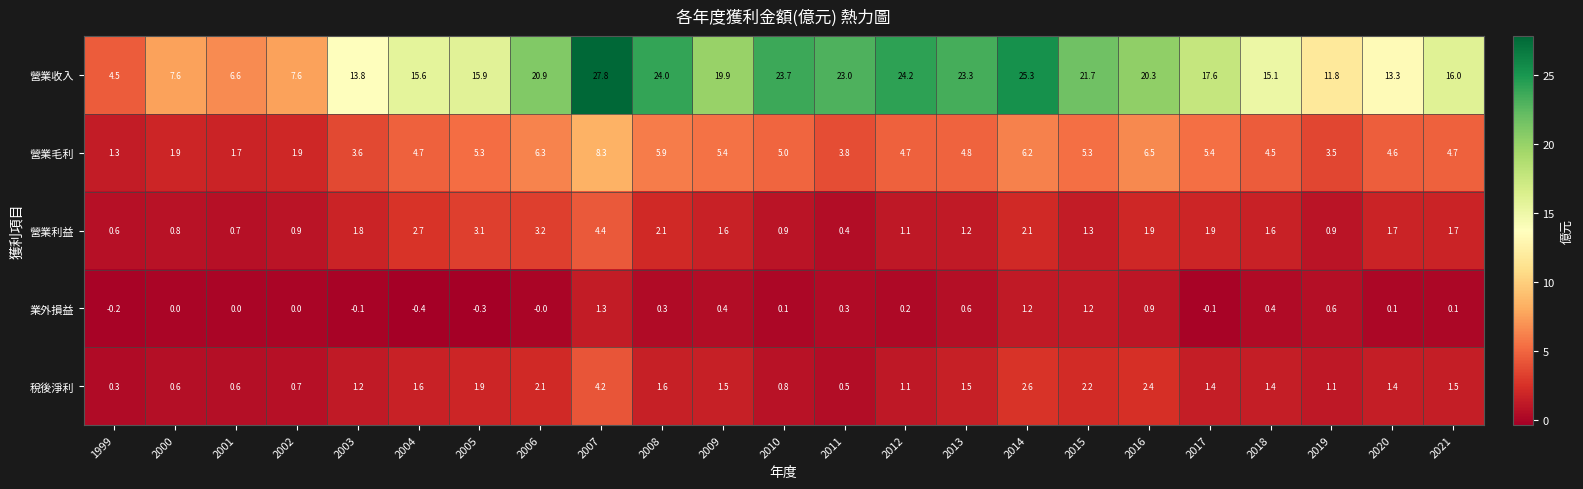

At which category is the sum across all series the highest?

2007